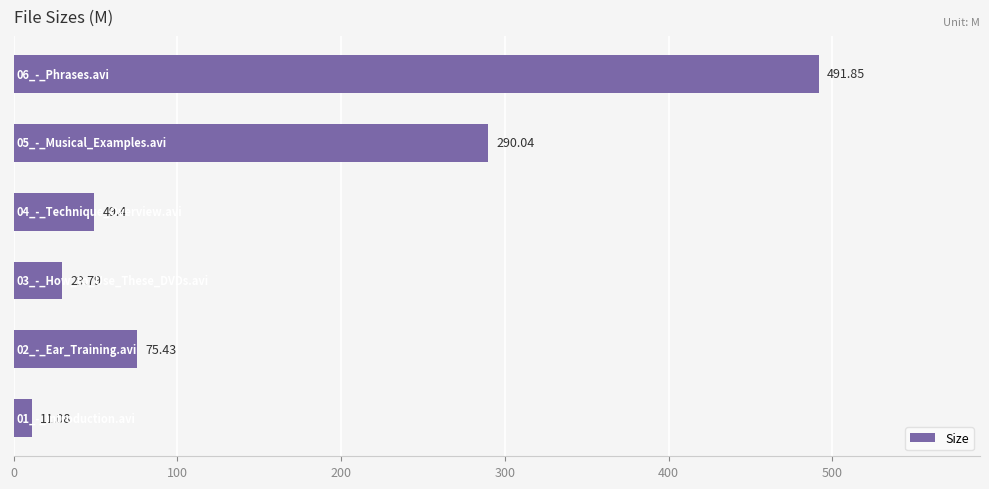

What is the average value?

157.9